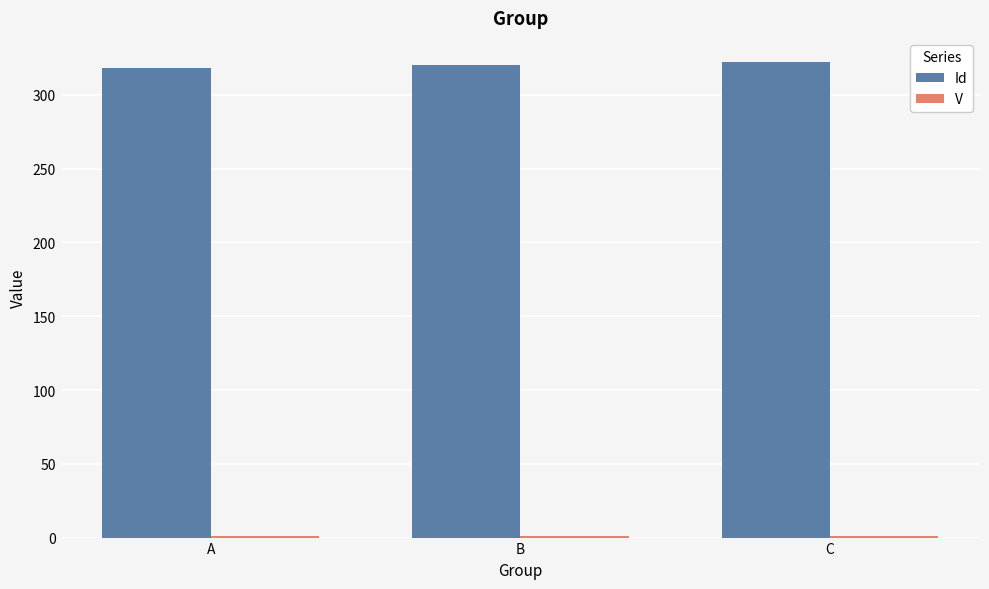

The value of Id at C is 322.5. True or false?

True